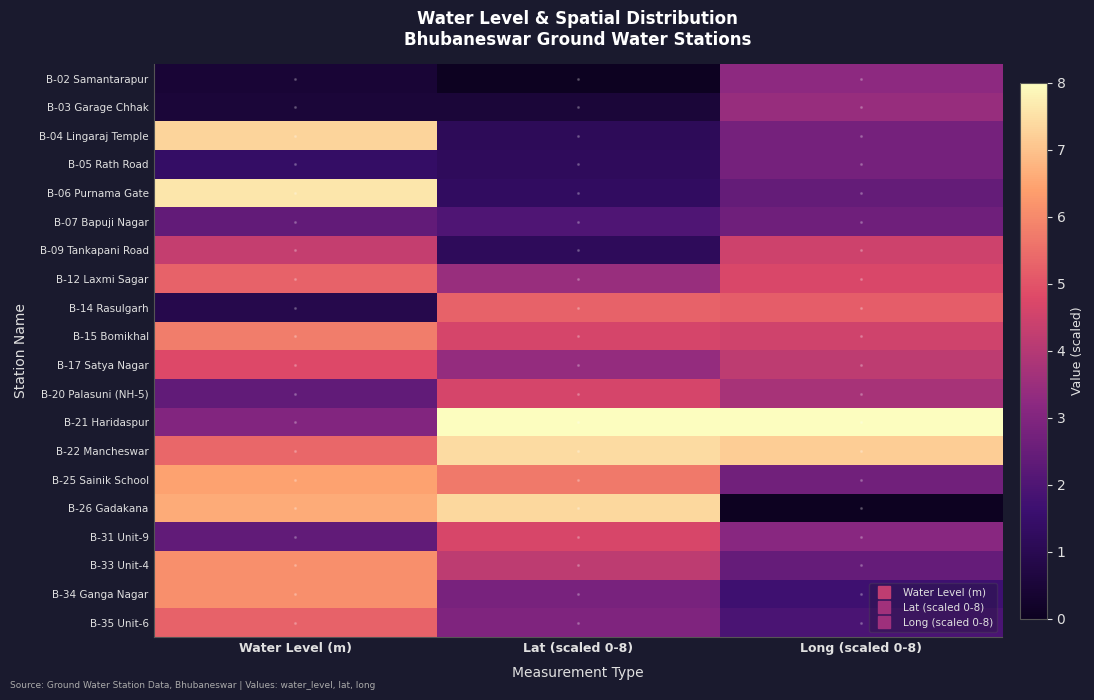

Reading left to right, what are all the values shown in this chart?

B-02 Samantarapur: Water Level (m)=0.5	Lat (scaled 0-8)=0.0	Long (scaled 0-8)=3.2
B-03 Garage Chhak: Water Level (m)=0.5	Lat (scaled 0-8)=0.5	Long (scaled 0-8)=3.4
B-04 Lingaraj Temple: Water Level (m)=7.3	Lat (scaled 0-8)=1.2	Long (scaled 0-8)=2.8
B-05 Rath Road: Water Level (m)=1.4	Lat (scaled 0-8)=1.2	Long (scaled 0-8)=2.8
B-06 Purnama Gate: Water Level (m)=7.6	Lat (scaled 0-8)=1.3	Long (scaled 0-8)=2.4
B-07 Bapuji Nagar: Water Level (m)=2.4	Lat (scaled 0-8)=2.0	Long (scaled 0-8)=2.6
B-09 Tankapani Road: Water Level (m)=4.3	Lat (scaled 0-8)=1.2	Long (scaled 0-8)=4.5
B-12 Laxmi Sagar: Water Level (m)=5.2	Lat (scaled 0-8)=3.4	Long (scaled 0-8)=4.7
B-14 Rasulgarh: Water Level (m)=0.9	Lat (scaled 0-8)=5.3	Long (scaled 0-8)=5.2
B-15 Bomikhal: Water Level (m)=5.8	Lat (scaled 0-8)=4.6	Long (scaled 0-8)=4.5
B-17 Satya Nagar: Water Level (m)=4.8	Lat (scaled 0-8)=3.4	Long (scaled 0-8)=4.2
B-20 Palasuni (NH-5): Water Level (m)=2.4	Lat (scaled 0-8)=4.6	Long (scaled 0-8)=3.7
B-21 Haridaspur: Water Level (m)=3.0	Lat (scaled 0-8)=8.0	Long (scaled 0-8)=8.0
B-22 Mancheswar: Water Level (m)=5.3	Lat (scaled 0-8)=7.4	Long (scaled 0-8)=7.2
B-25 Sainik School: Water Level (m)=6.5	Lat (scaled 0-8)=5.7	Long (scaled 0-8)=2.7
B-26 Gadakana: Water Level (m)=6.6	Lat (scaled 0-8)=7.4	Long (scaled 0-8)=0.0
B-31 Unit-9: Water Level (m)=2.4	Lat (scaled 0-8)=4.7	Long (scaled 0-8)=3.1
B-33 Unit-4: Water Level (m)=6.1	Lat (scaled 0-8)=4.2	Long (scaled 0-8)=2.5
B-34 Ganga Nagar: Water Level (m)=6.1	Lat (scaled 0-8)=2.8	Long (scaled 0-8)=1.7
B-35 Unit-6: Water Level (m)=5.2	Lat (scaled 0-8)=3.0	Long (scaled 0-8)=1.9